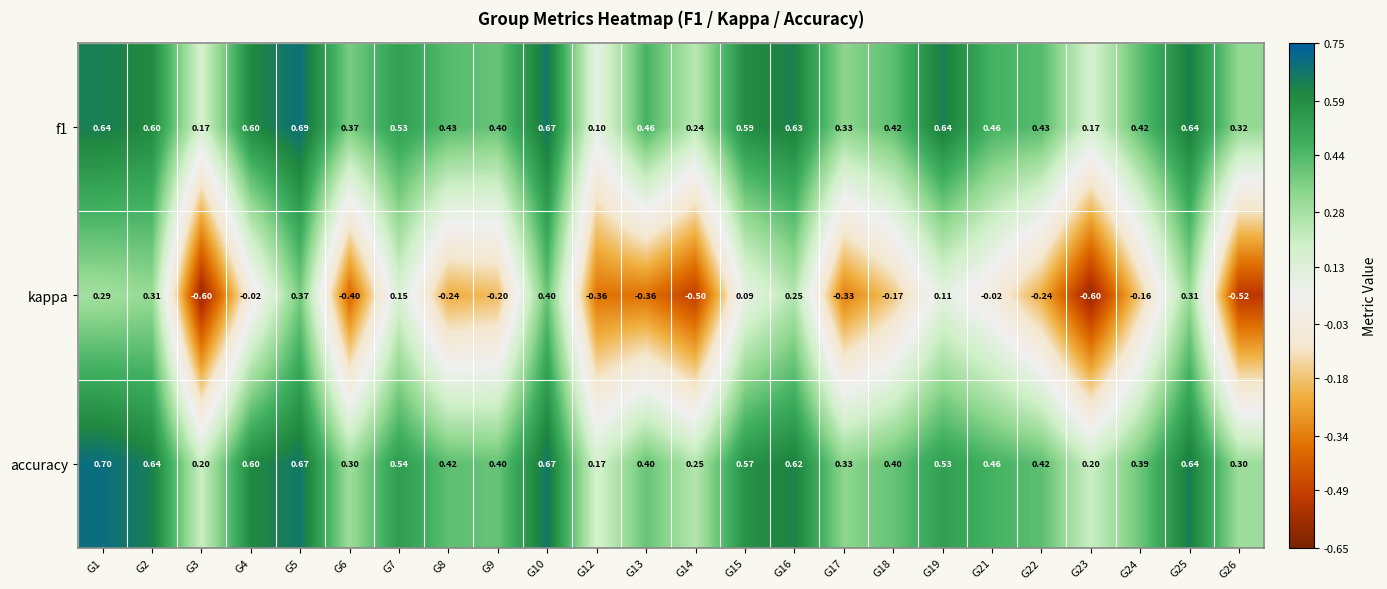

Which series has the largest range (max minus min)?

kappa